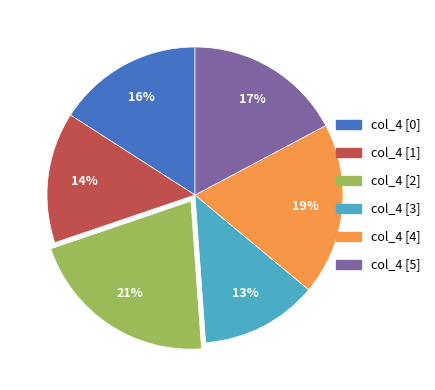

Approximately how many times larger is the value at col_4 [2] compared to col_4 [5]?

1.2